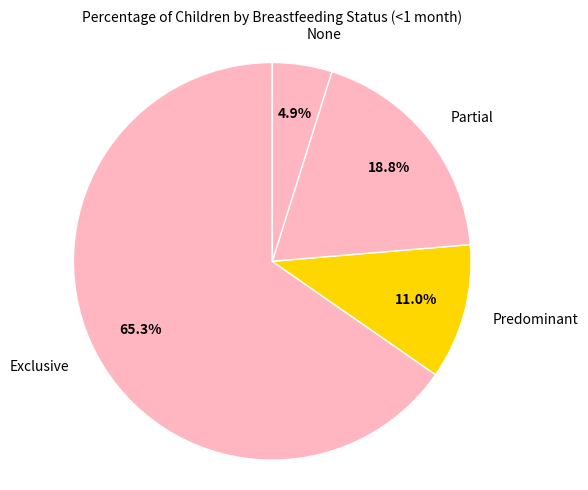

Is there a majority slice in this chart?

Yes